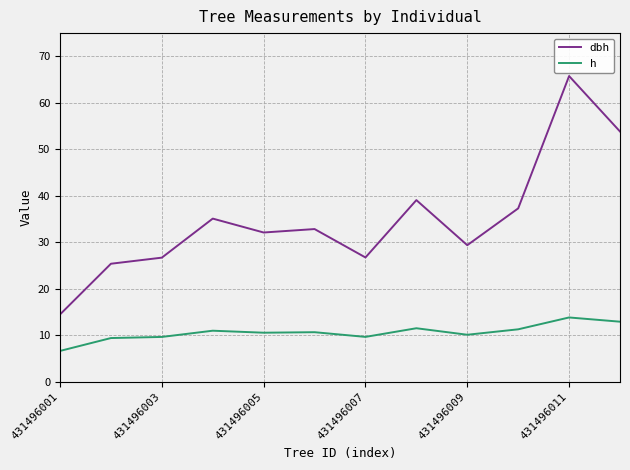

True or false: h and dbh intersect in this chart.

False